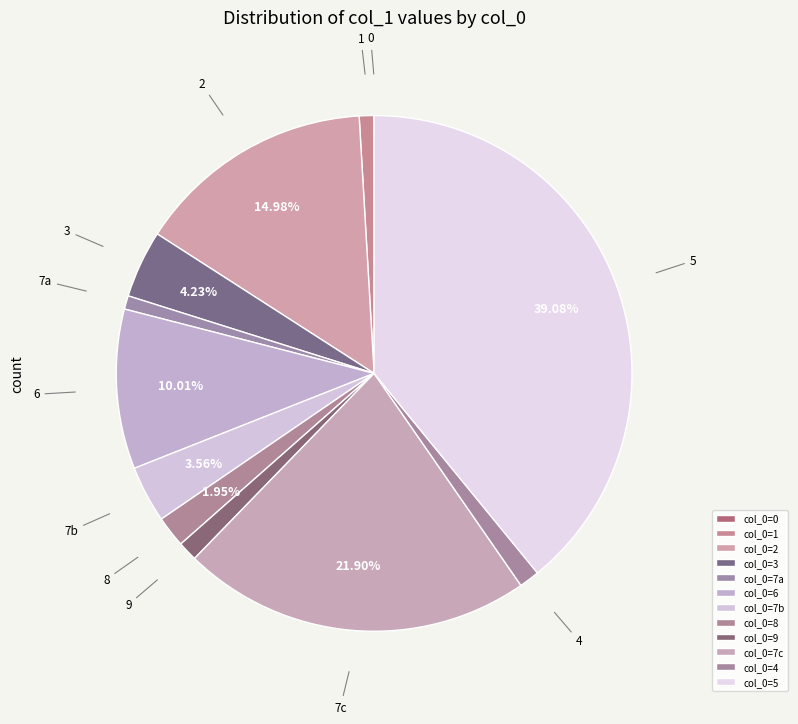

Do 8 and 7b together represent more than half of the pie?

No